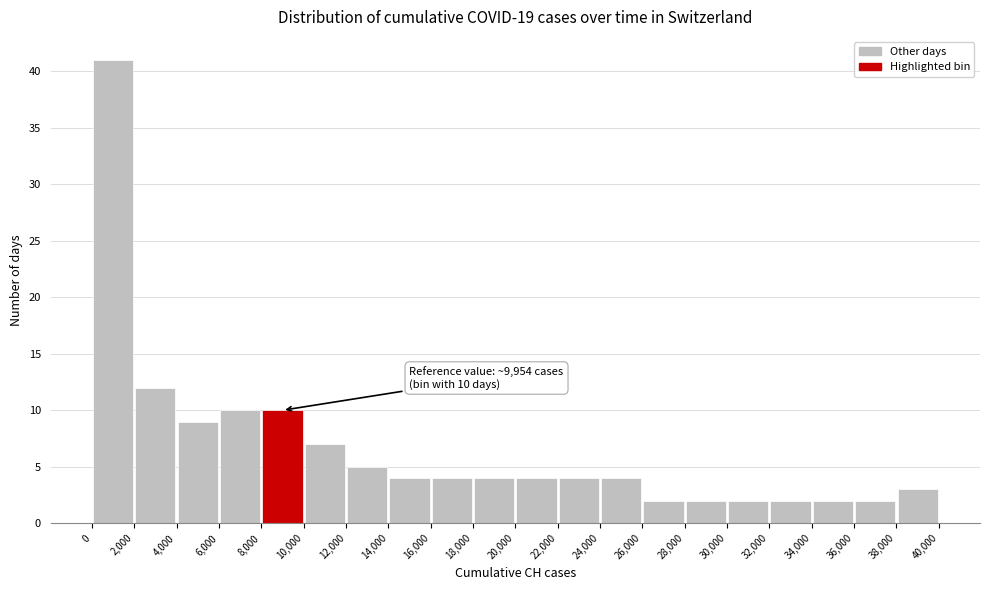

Which range on the x-axis has the tallest bar?

0 to 2,000